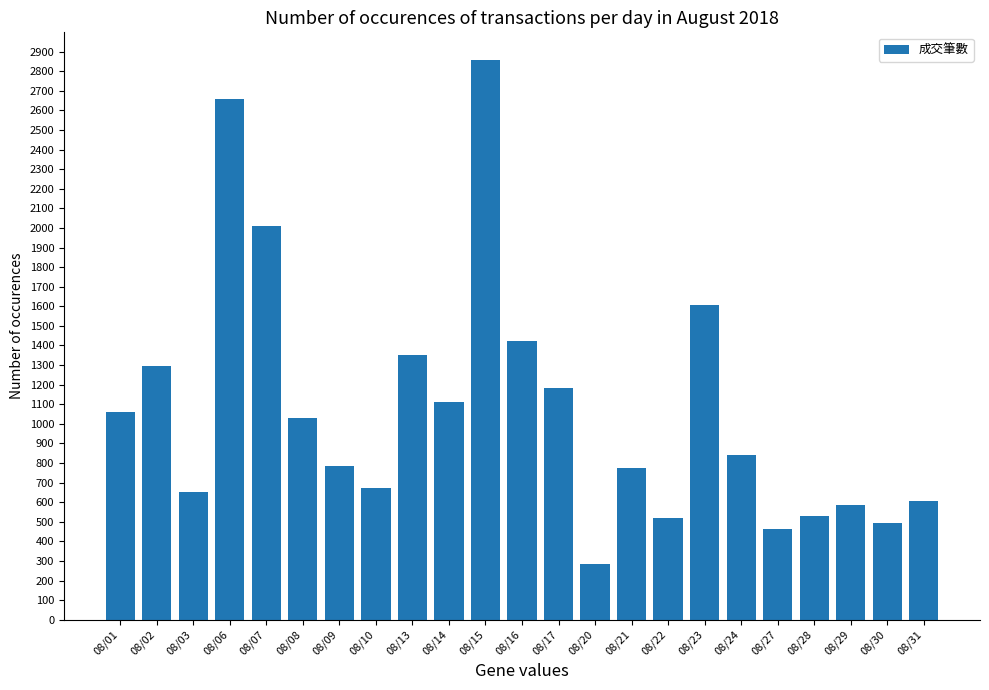

What is the smallest value displayed?

282